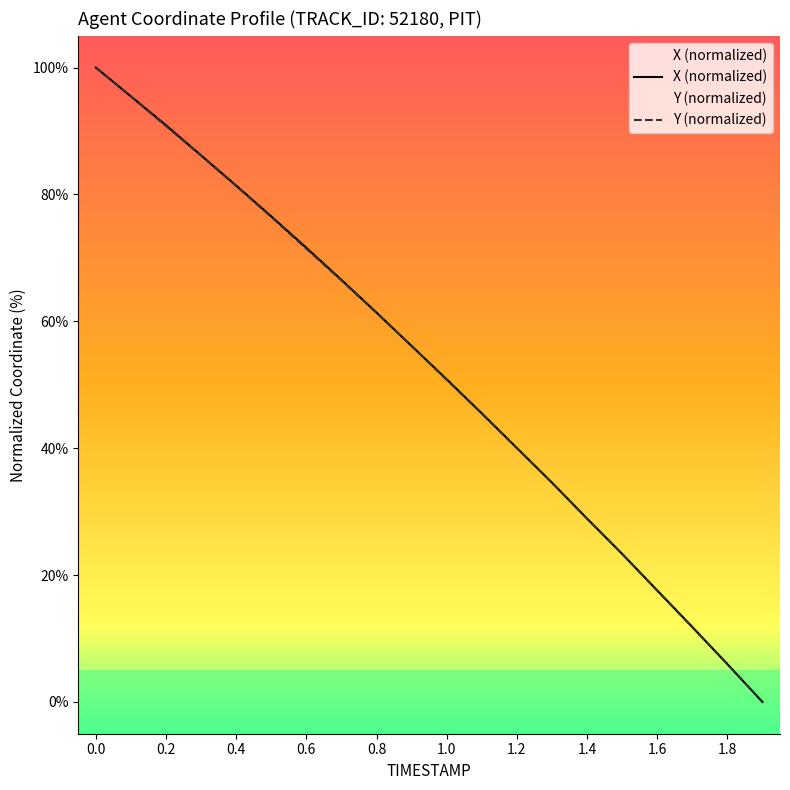

How many distinct data groups are displayed?

2